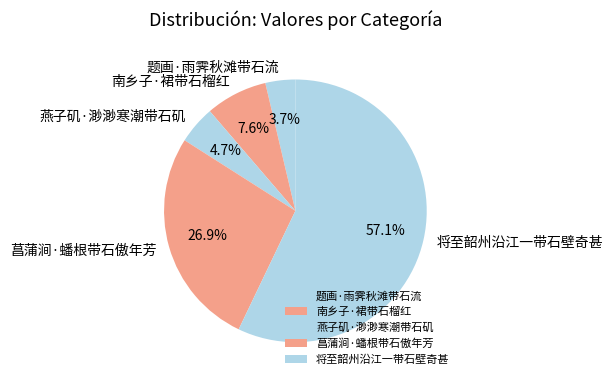

What is the ratio of the value at 菖蒲涧·蟠根带石傲年芳 to the value at 题画·雨霁秋滩带石流?

7.3